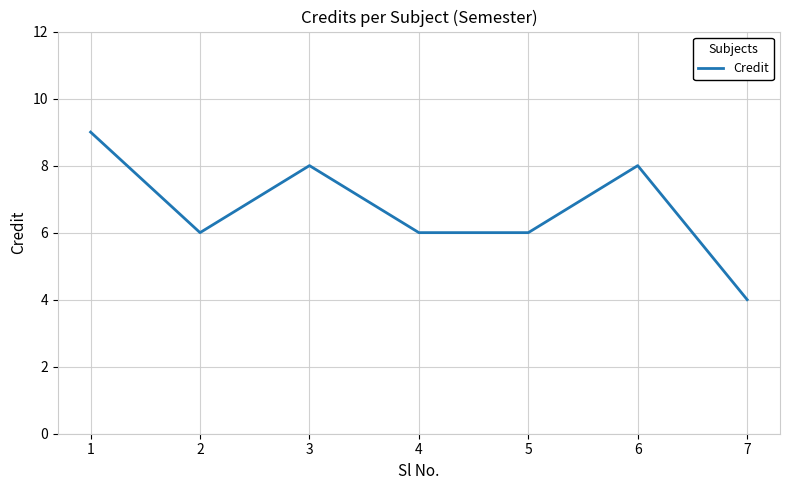

True or false: the data shows 6 at 5.

True